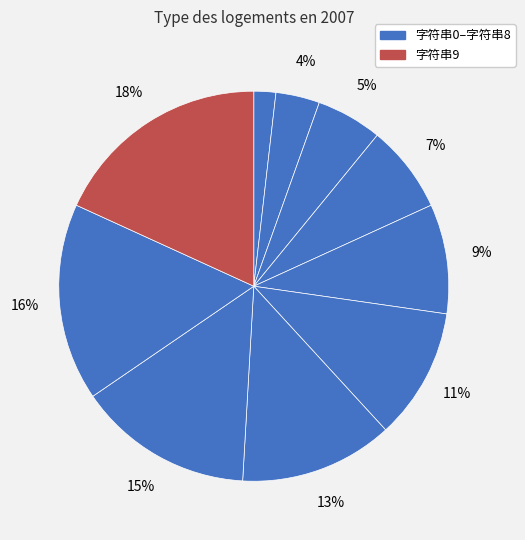

How many slices are in this pie chart?

10